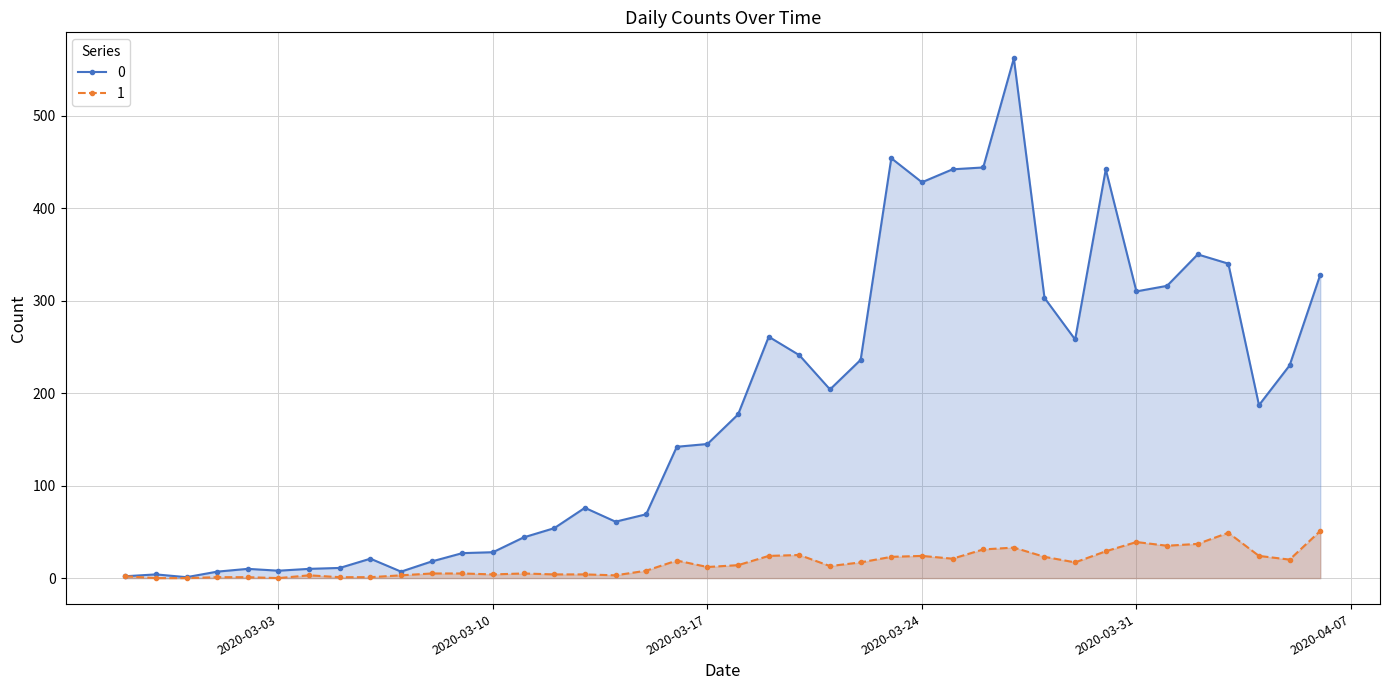

Does the chart display data point markers on the line(s)?

Yes